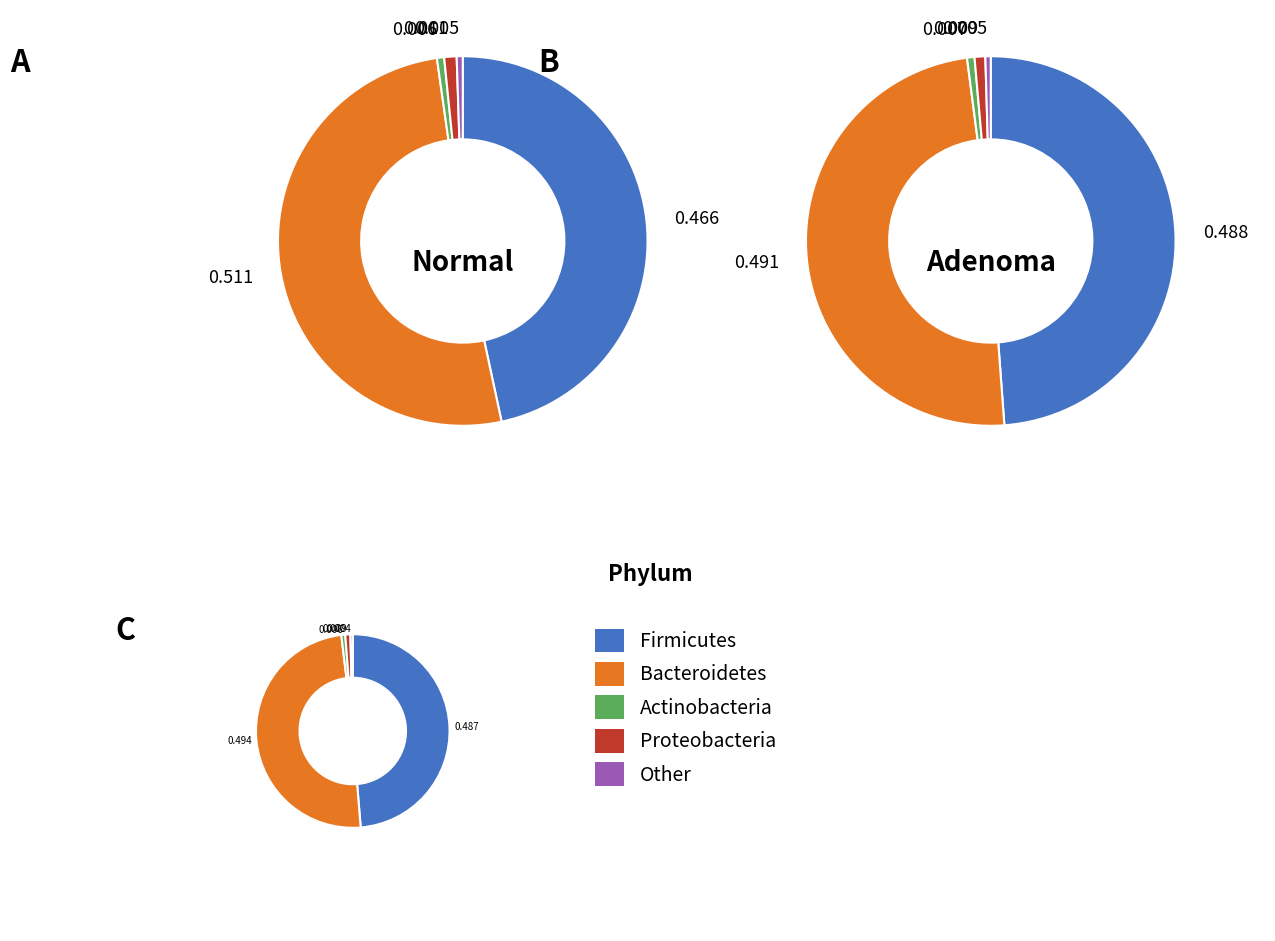

How many slices are in this pie chart?

5